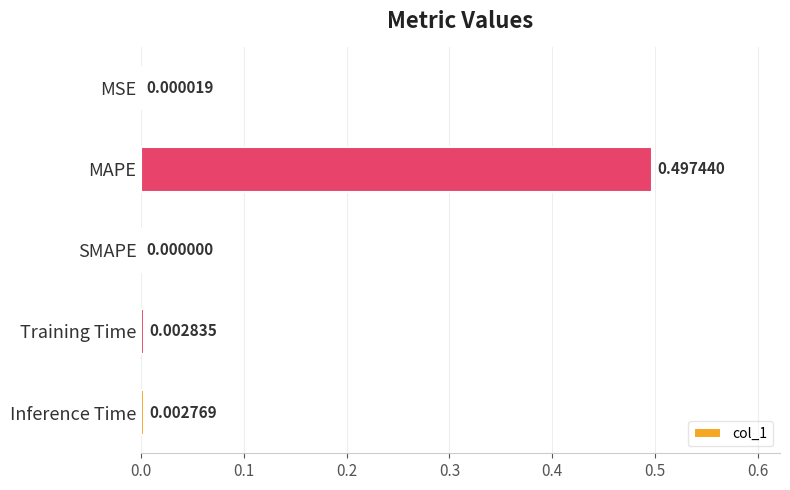

Which category has the highest value across all series?

MAPE